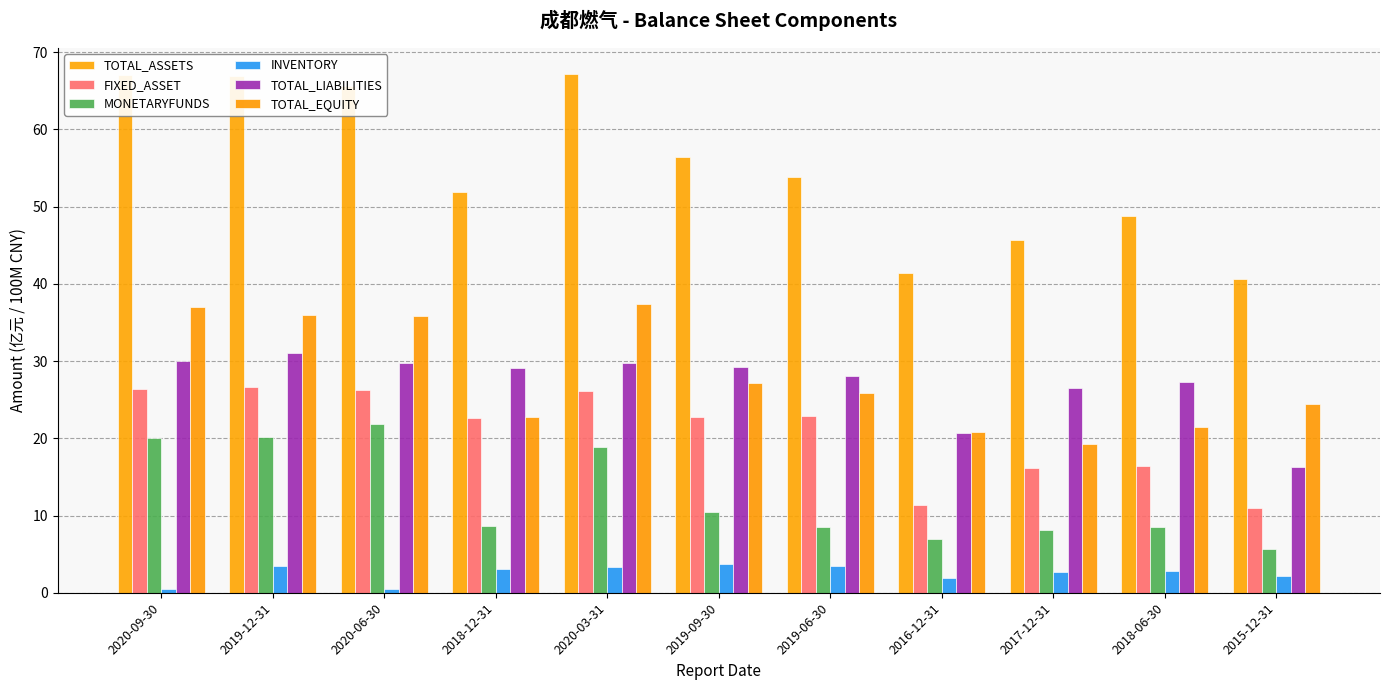

How many bars are there in total?

66